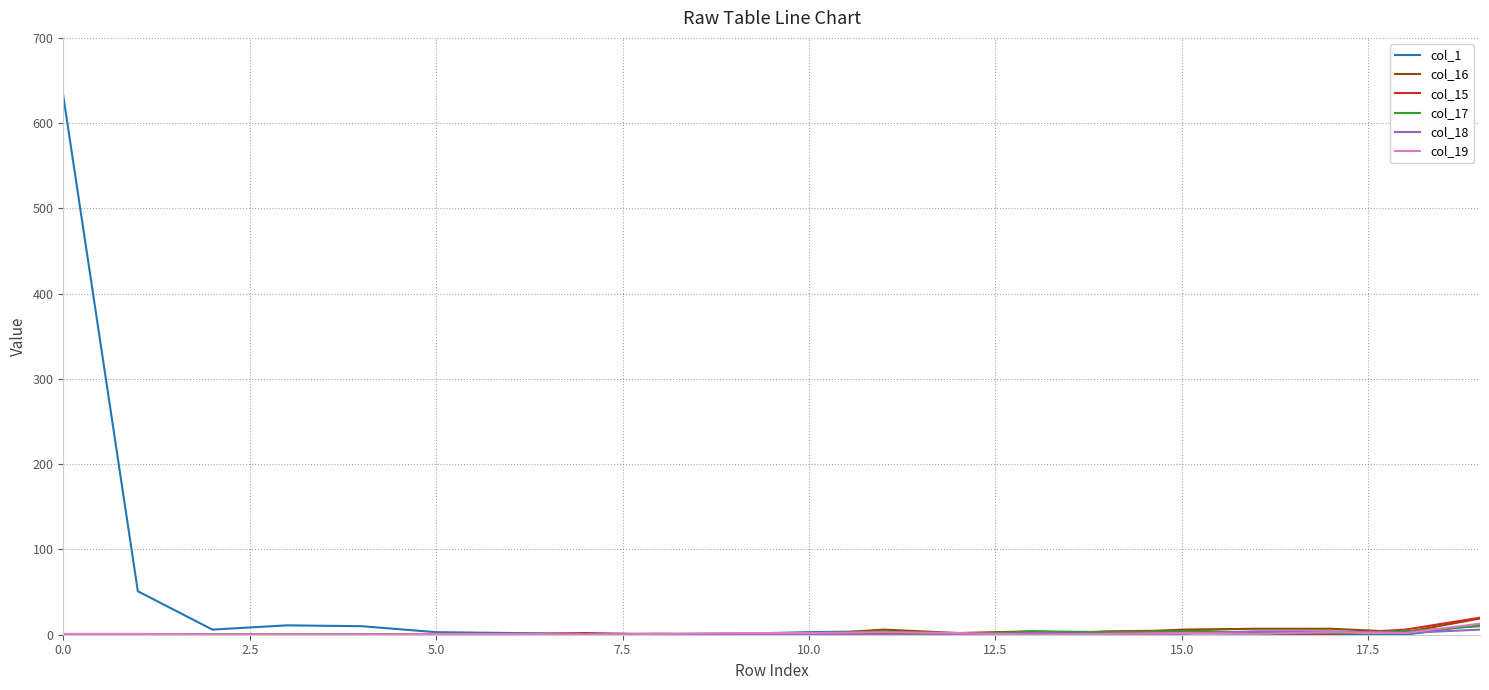

Which series has the widest spread of values?

col_1